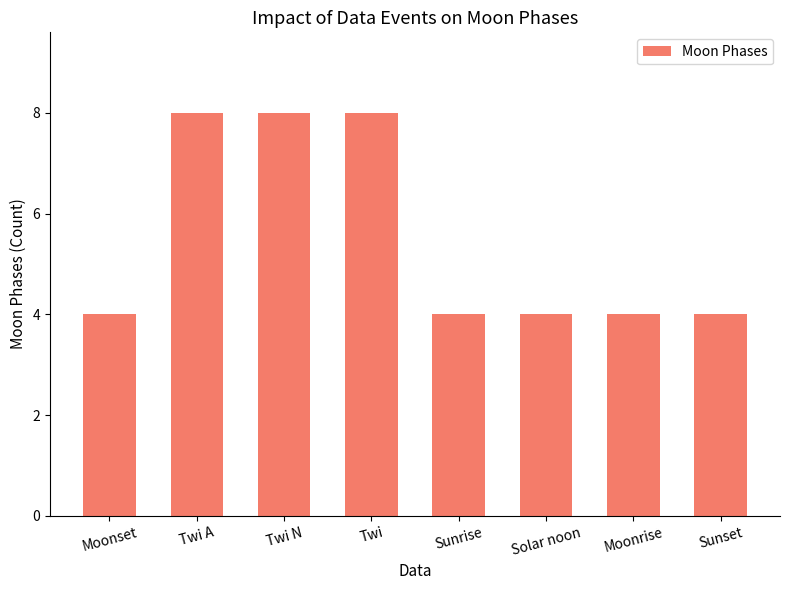

What is the minimum value shown in the chart?

4